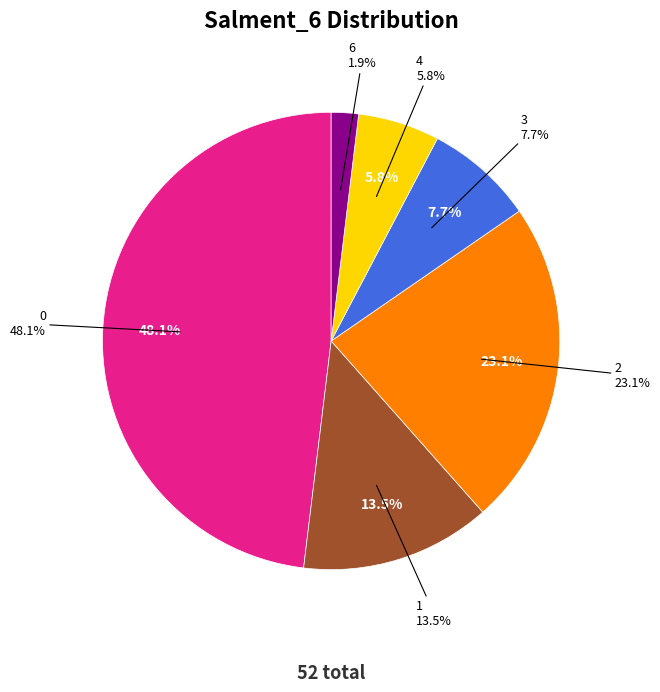

Is it true that 2 is 31% of the pie?

False